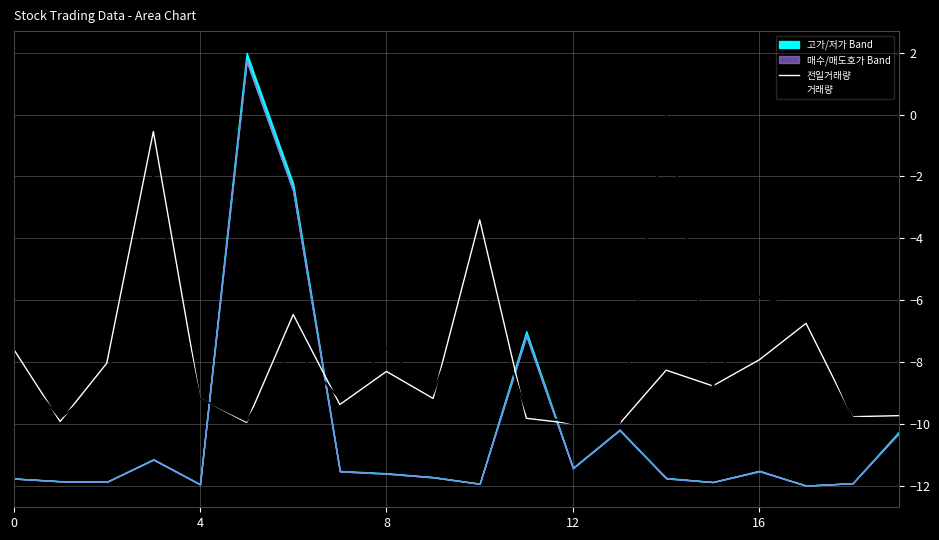

Reading right to left, what are all the values shown in this chart?

전일거래량: -9.7	-9.8	-6.8	-7.9	-8.8	-8.3	-10.0	-10.0	-9.8	-3.4	-9.2	-8.3	-9.4	-6.5	-10.0	-9.2	-0.5	-8.0	-9.9	-7.6
거래량: -9.8	-9.8	-6.3	-5.9	-8.8	0.0	-10.0	-10.0	-9.6	-5.0	-9.0	-7.6	-9.2	-7.5	-9.9	-9.2	-2.0	-8.6	-9.8	-8.0